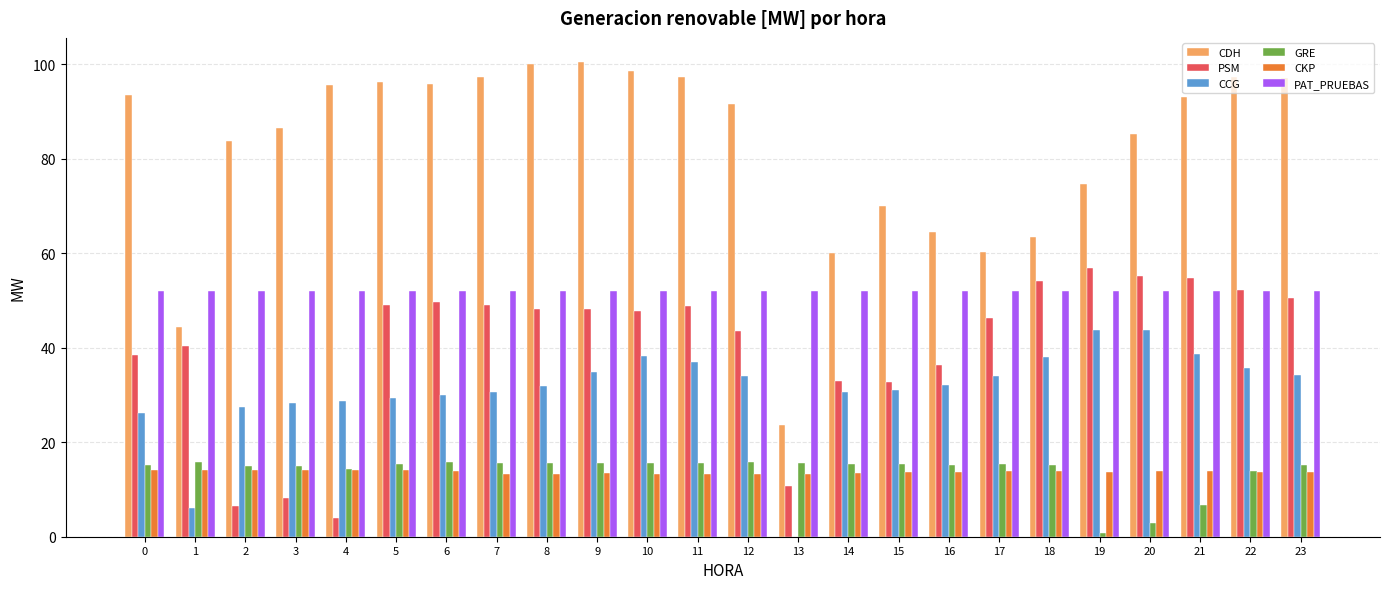

What is the sum of the PSM values at 3 and 0?

46.6